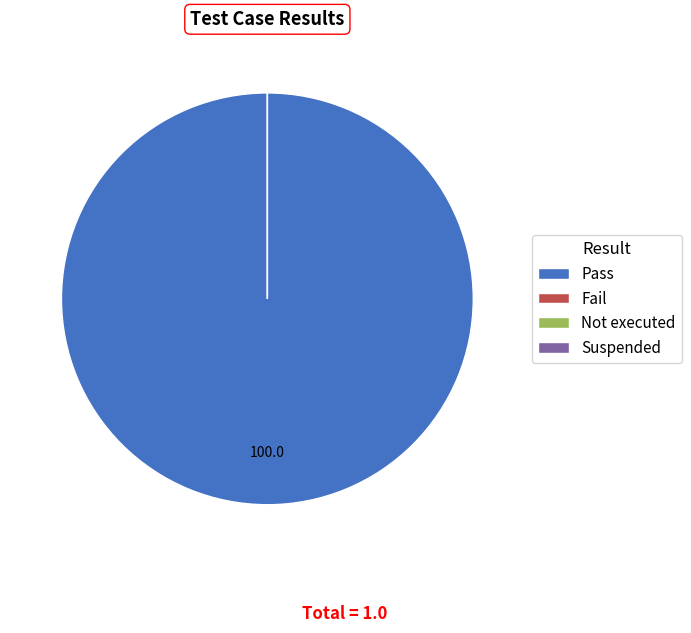

How many segments does this pie chart have?

4